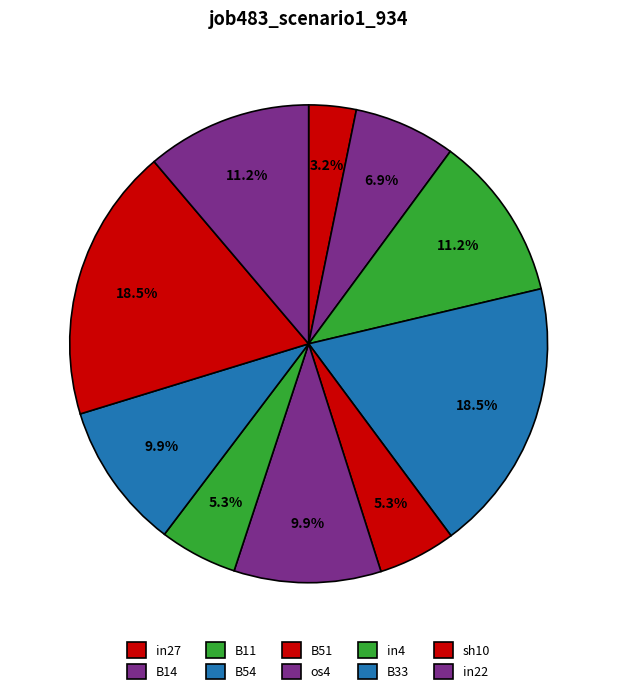

How many slices are in this pie chart?

10